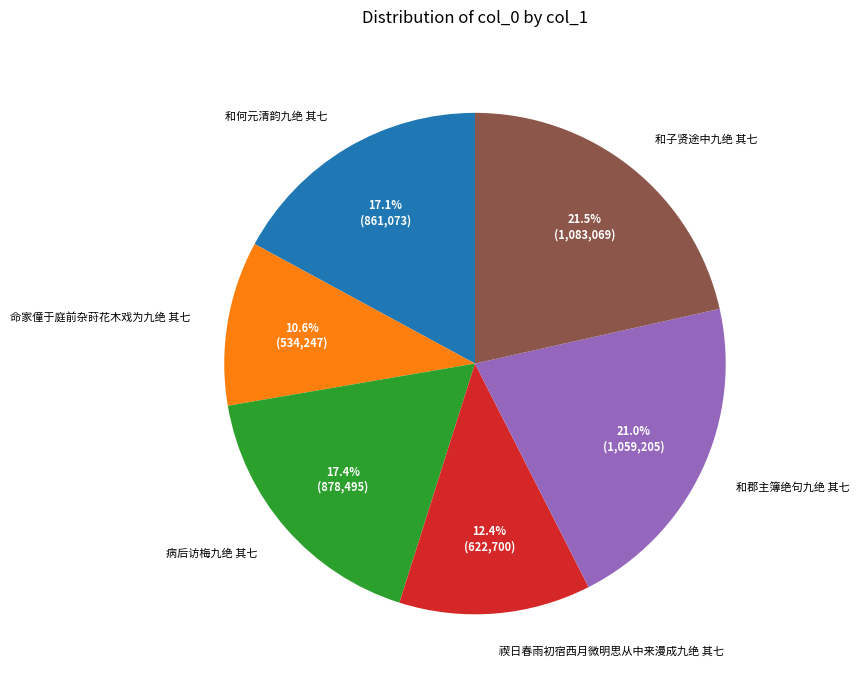

The 和何元清韵九绝 其七 slice represents 17% of the pie. True or false?

True